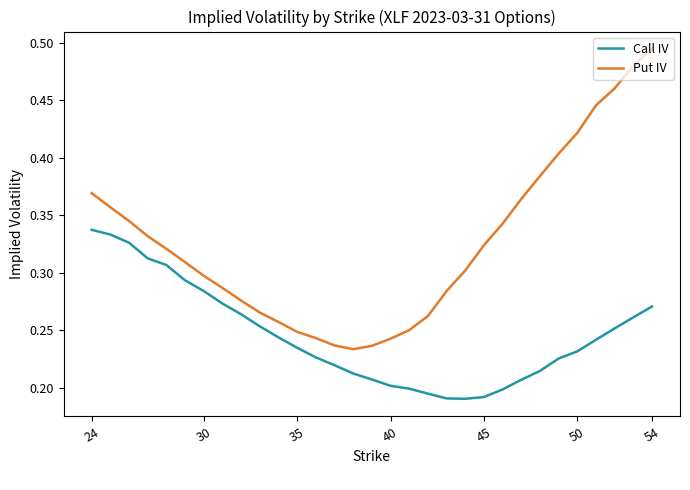

Which series has the largest total across all categories?

Put IV